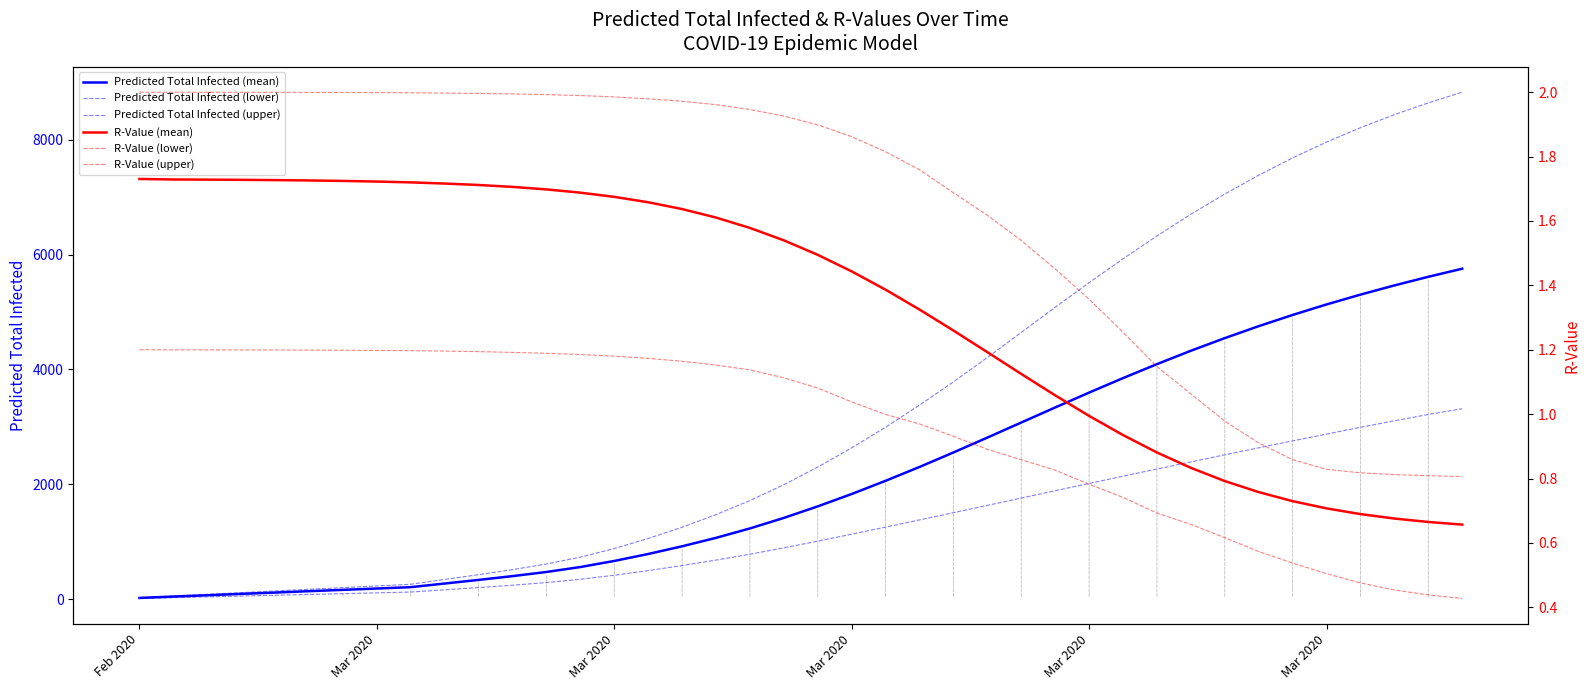

At how many categories does at least one series exceed 306?

31